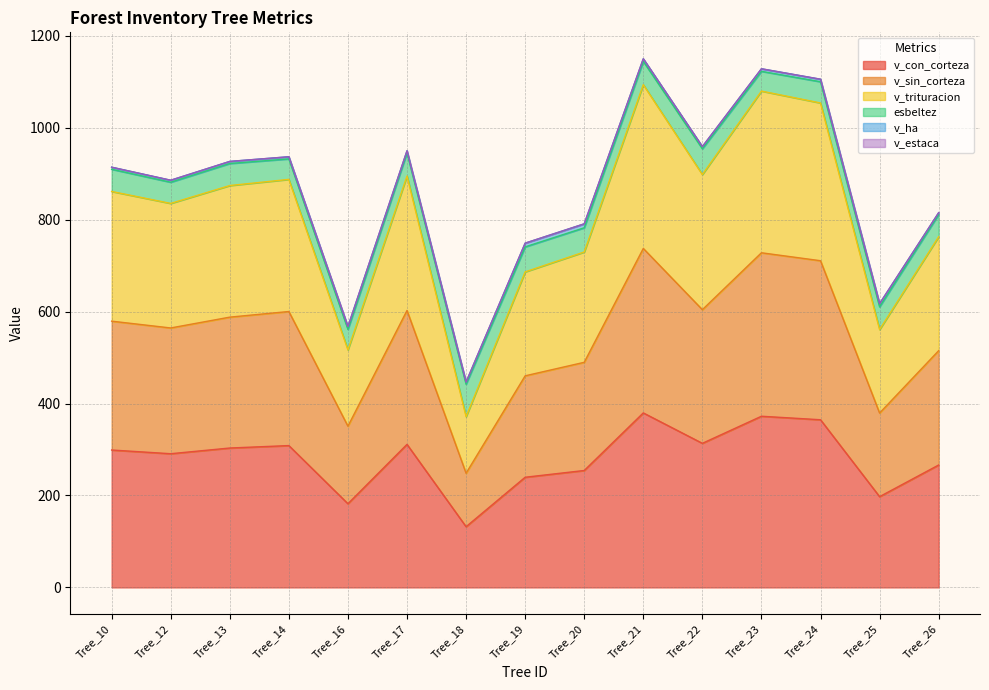

At which label does v_trituracion reach its minimum?

Tree_18